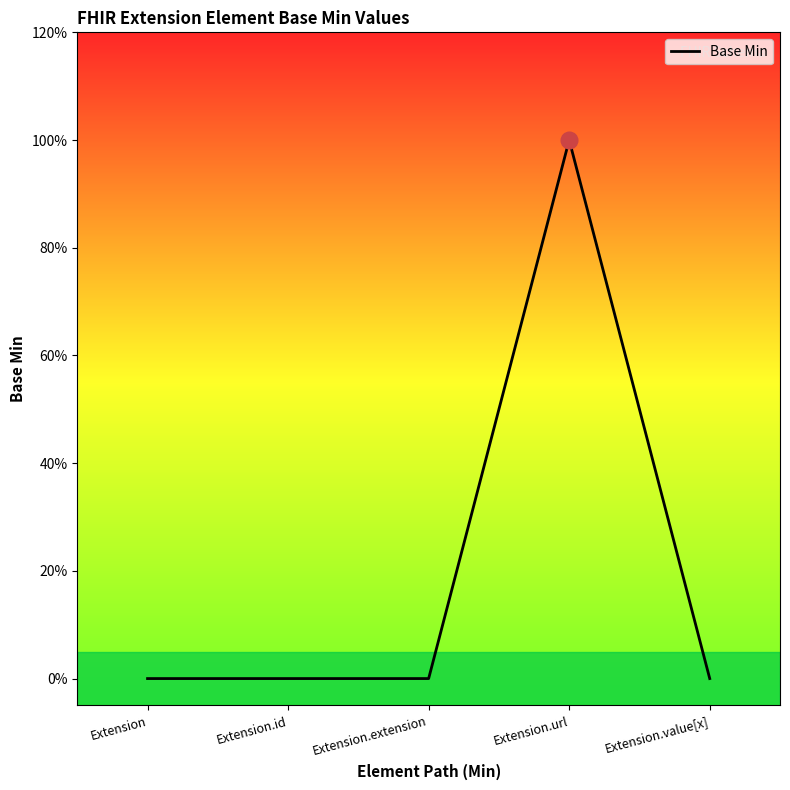

List the labels in order of value, largest first.

Extension.url, Extension, Extension.id, Extension.extension, Extension.value[x]